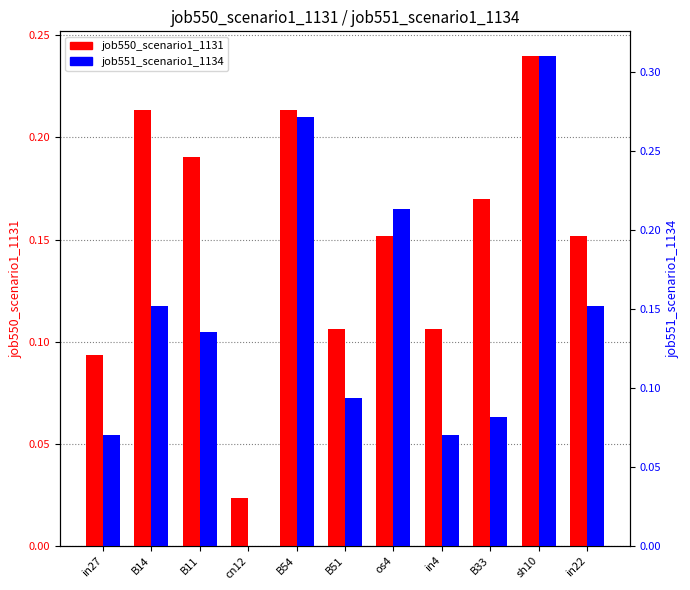

Is it true that job550_scenario1_1131 equals 0.1 at sh10?

False